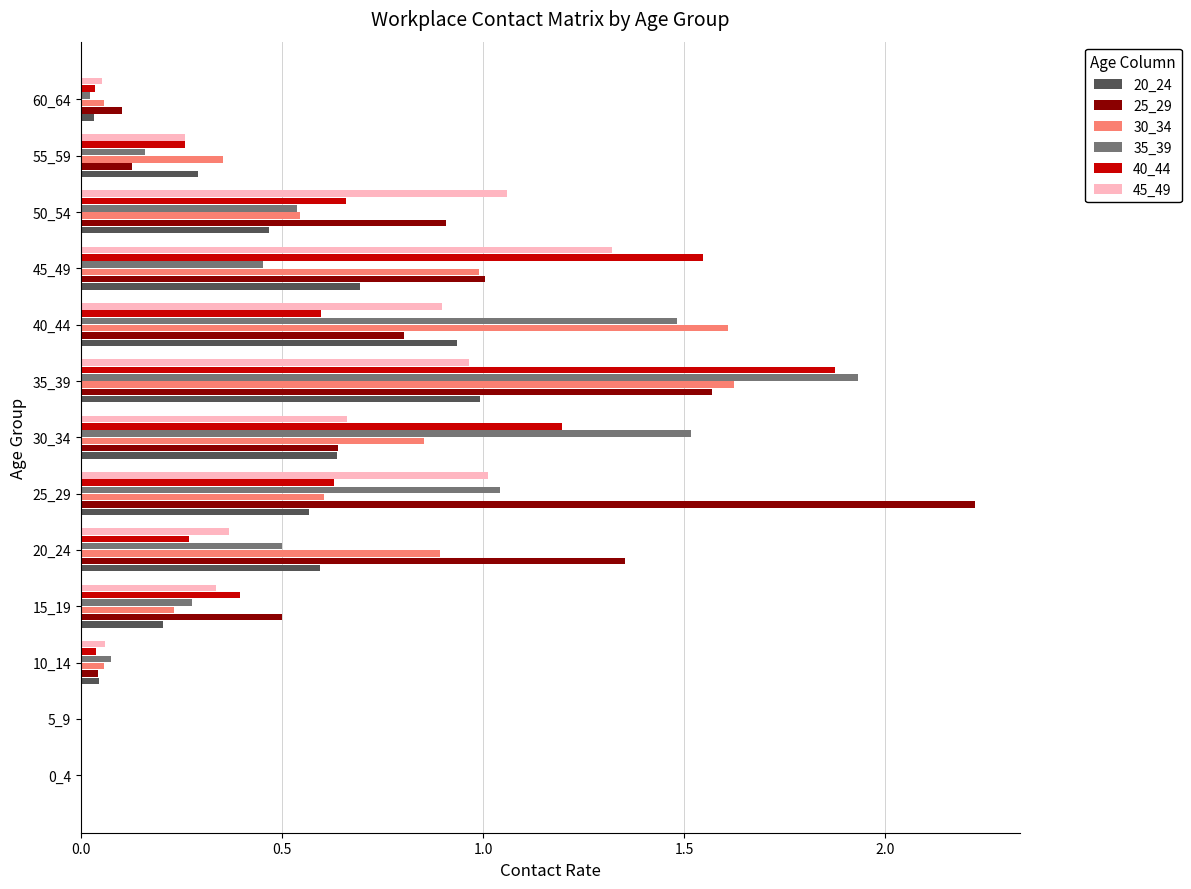

At which category does the chart reach its peak across all series?

25_29